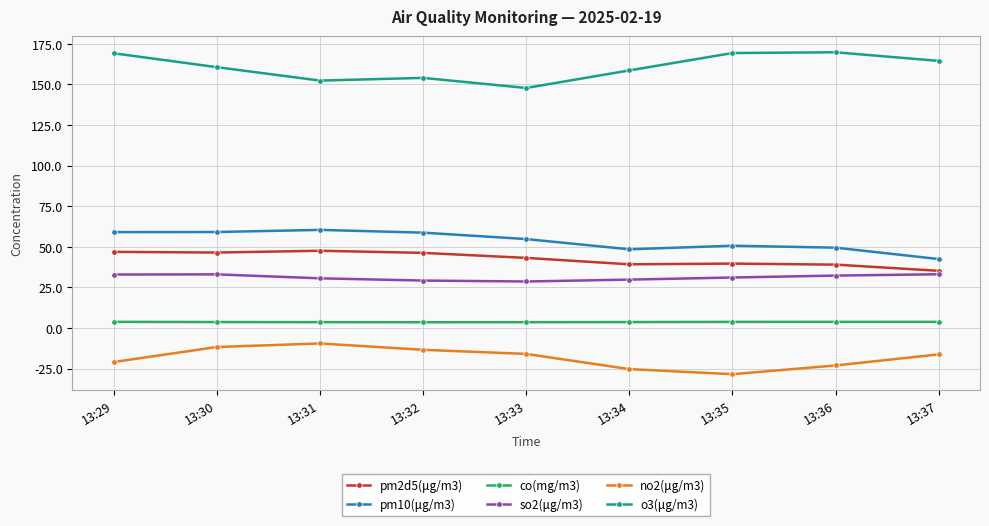

True or false: so2(μg/m3) has a value of 49.1 at 13:36.

False